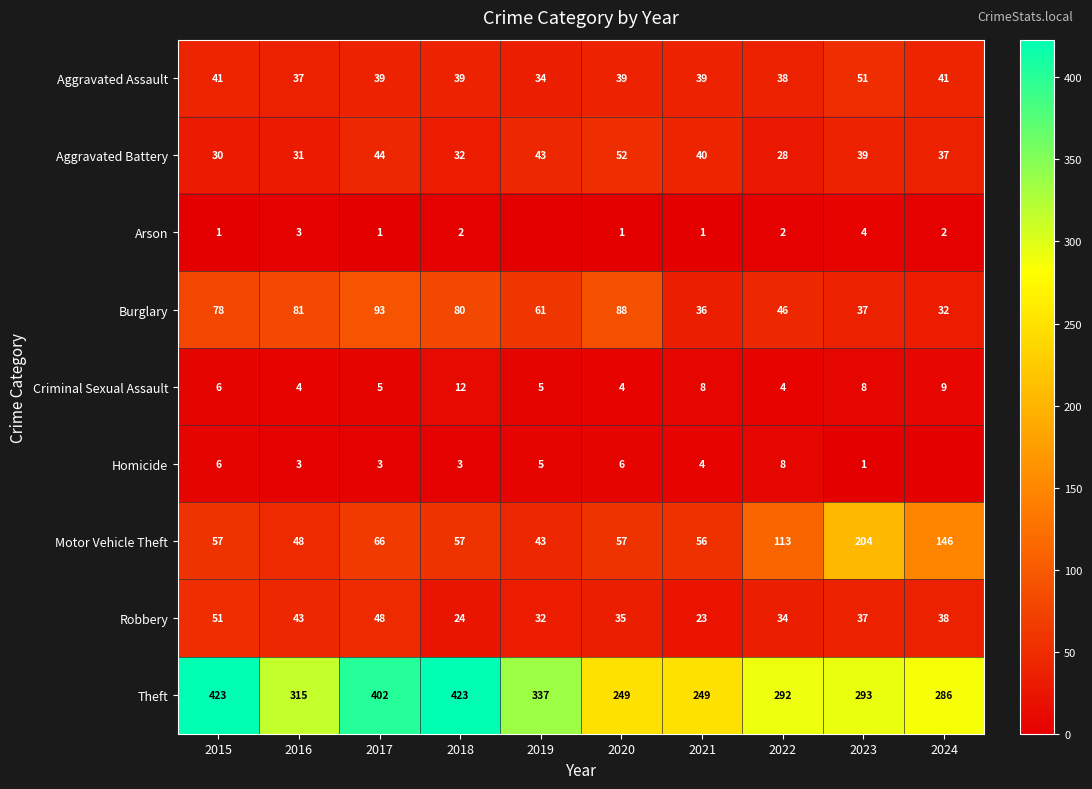

What is the difference between the highest and lowest values at 2017?

401